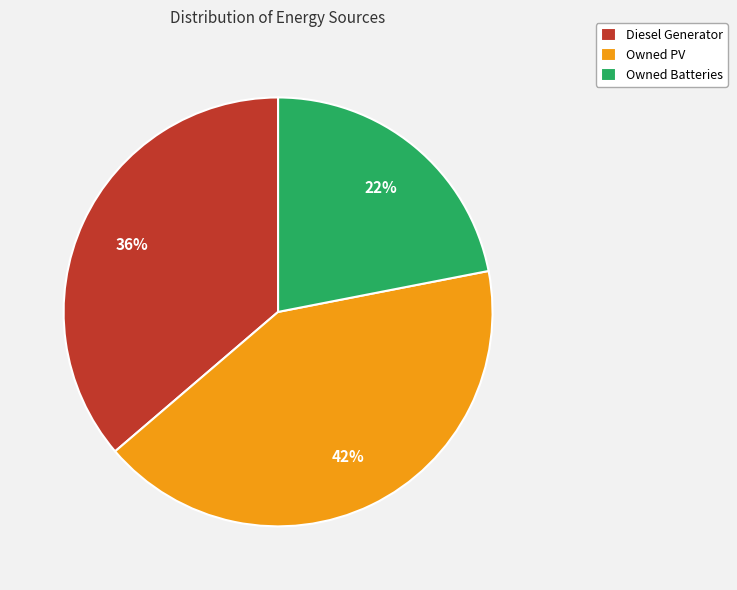

Which slice is the smallest?

Owned Batteries